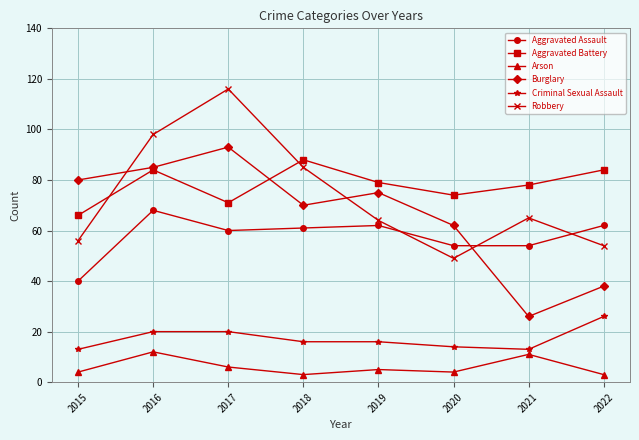

What is the total value across all series at 2017?

366